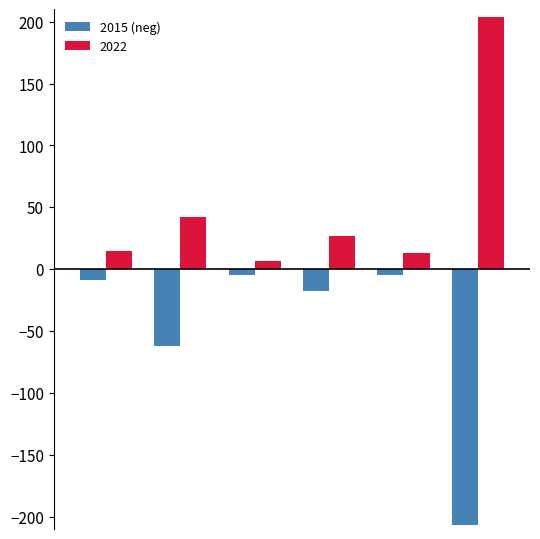

Reading right to left, what are all the values shown in this chart?

2015 (neg): -207	-5	-18	-5	-62	-9
2022: 204	13	27	7	42	15